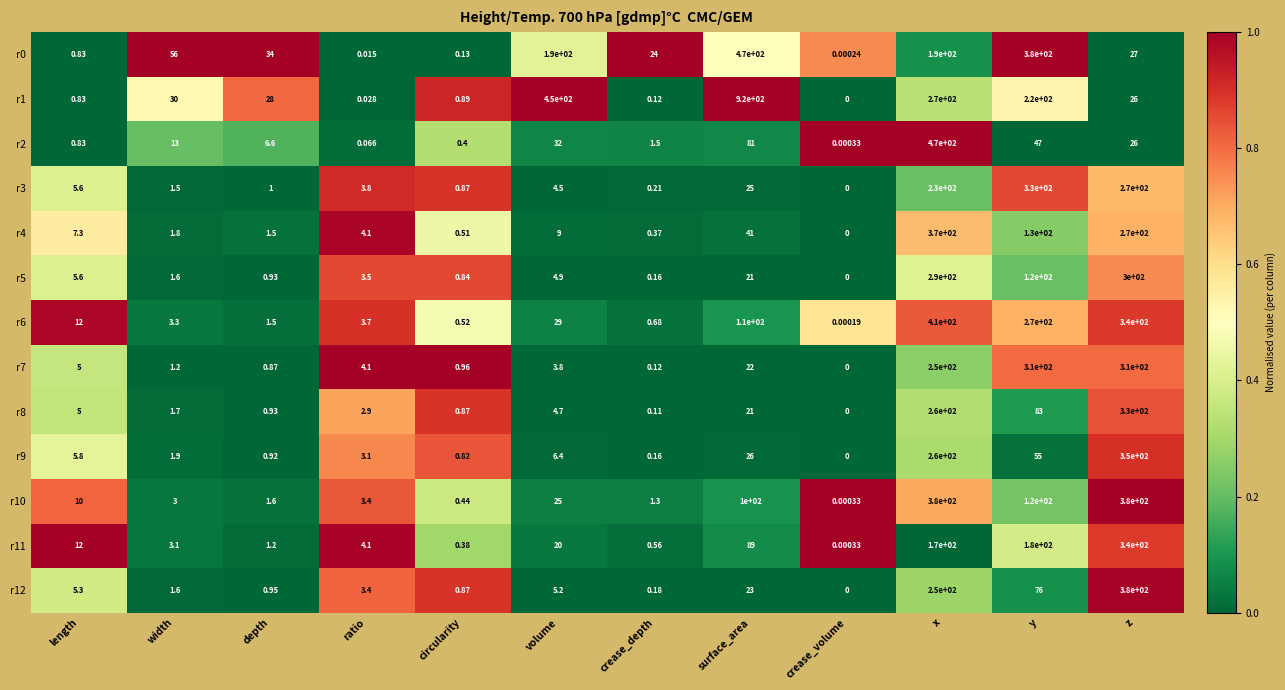

Which series has the largest total across all categories?

r1